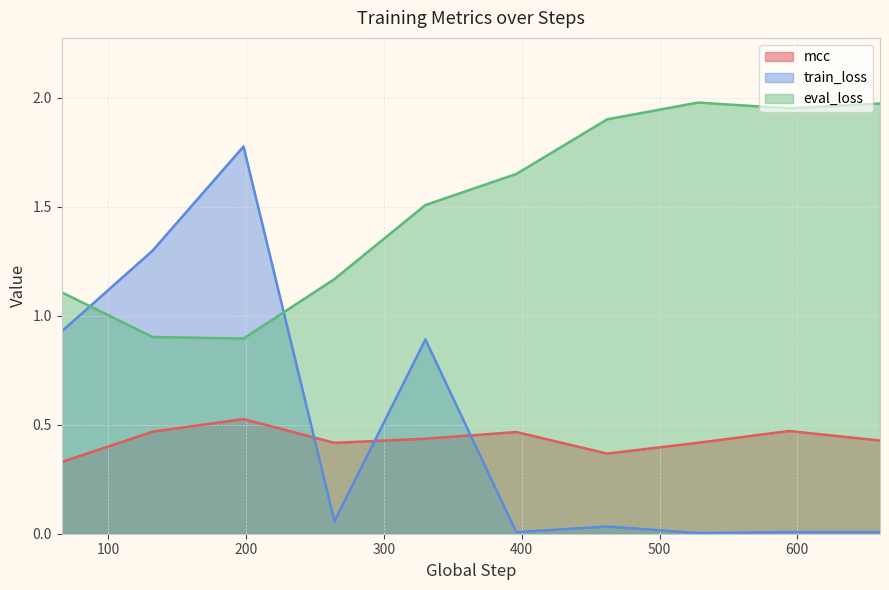

True or false: mcc has a value of 0.4 at 660.

True